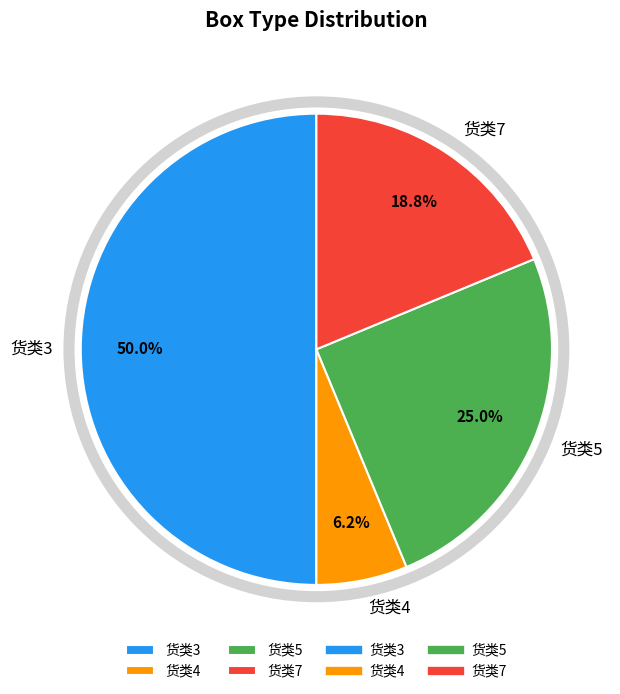

What is the ratio of the value at 货类4 to the value at 货类7?

0.3